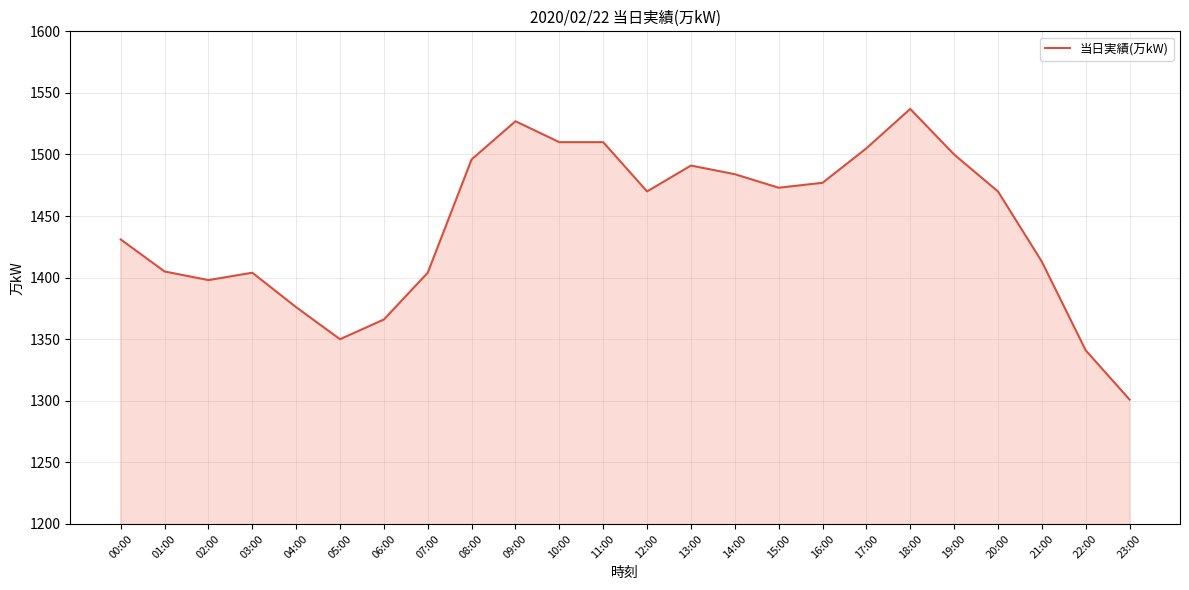

The chart shows a value of 1376 at 04:00. True or false?

True